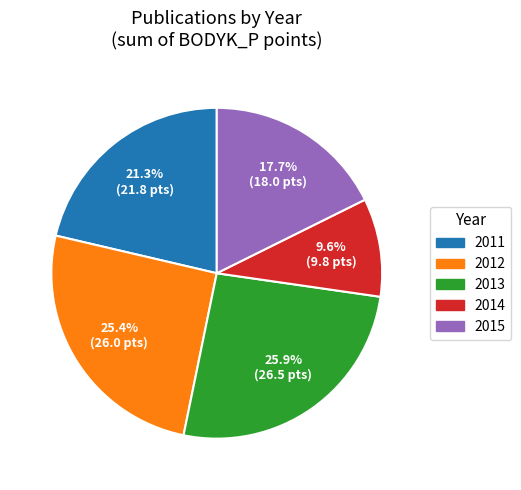

Rank the categories by value from highest to lowest.

2013, 2012, 2011, 2015, 2014